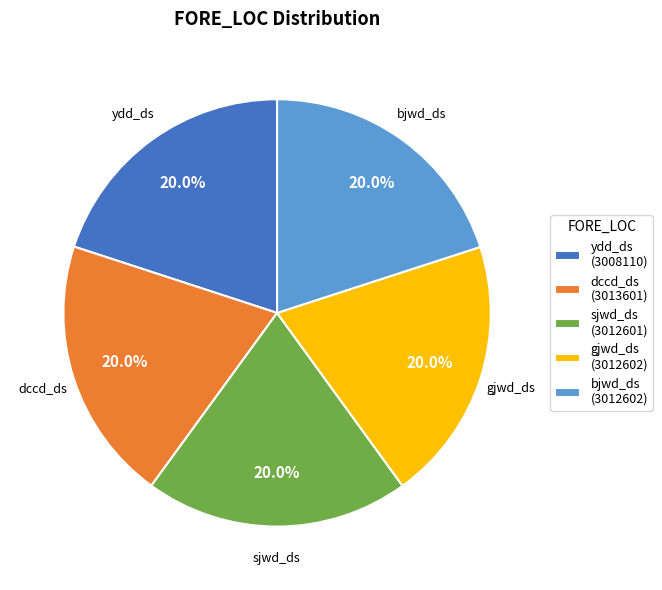

Is there a majority slice in this chart?

No